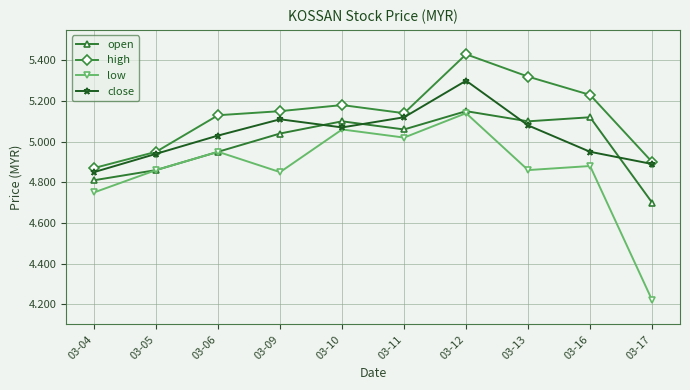

Is it true that high equals 4.9 at 03-04?

True